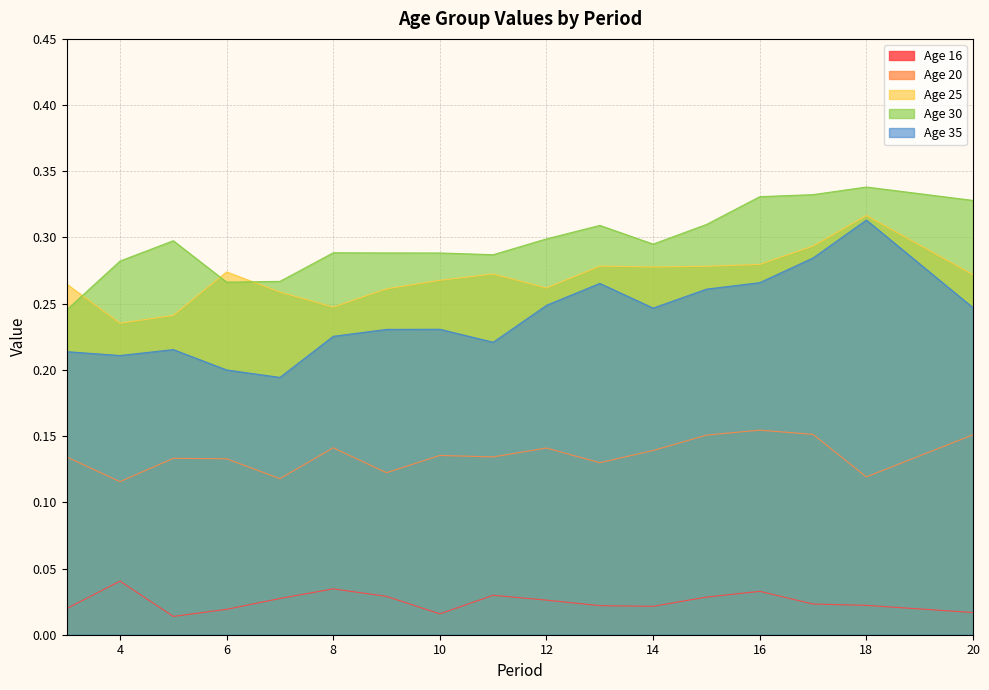

Which series has the largest total across all categories?

Age 30